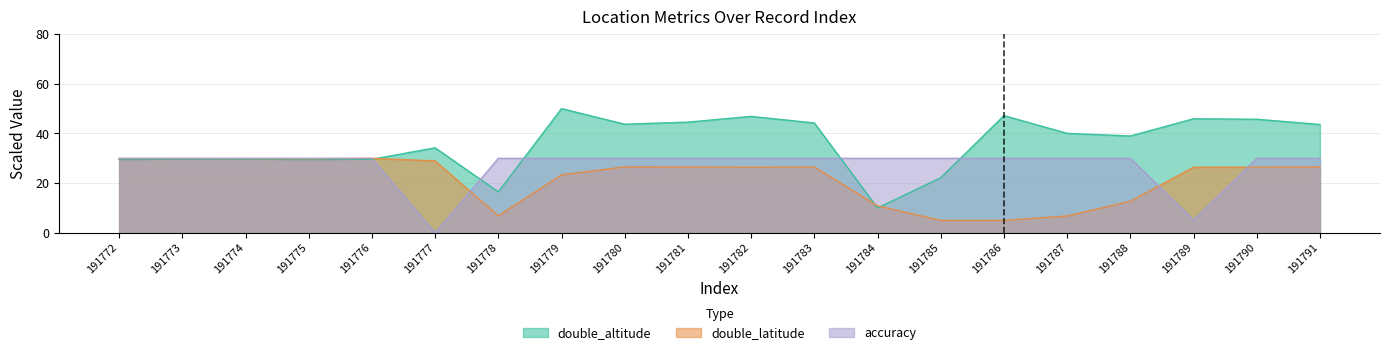

What is the sum of the accuracy values at 191776 and 191781?

60.0